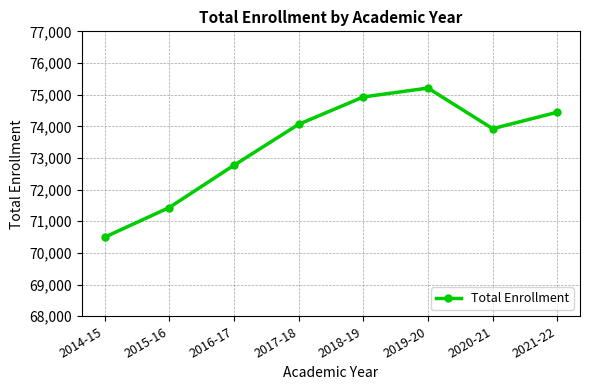

What is the maximum value shown in the chart?

75208